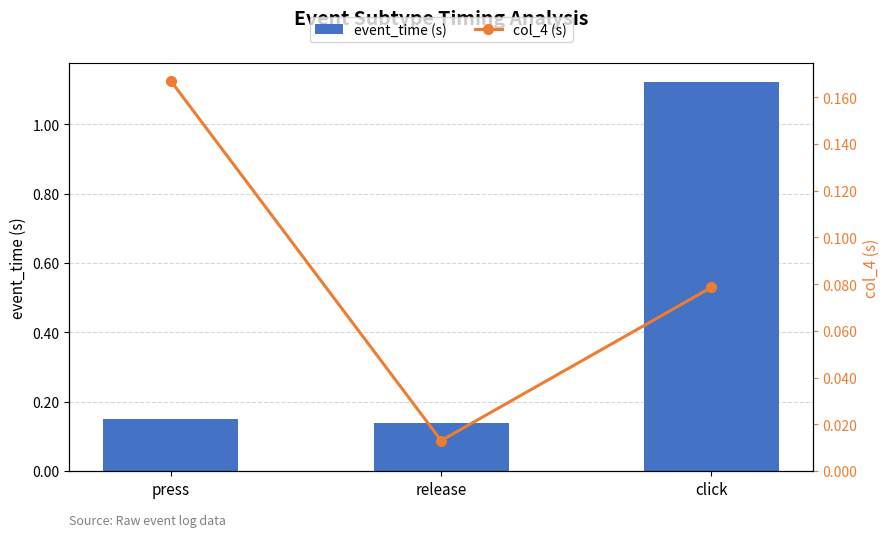

What is the difference between the maximum and minimum values in the col_4 (s) series?

0.2